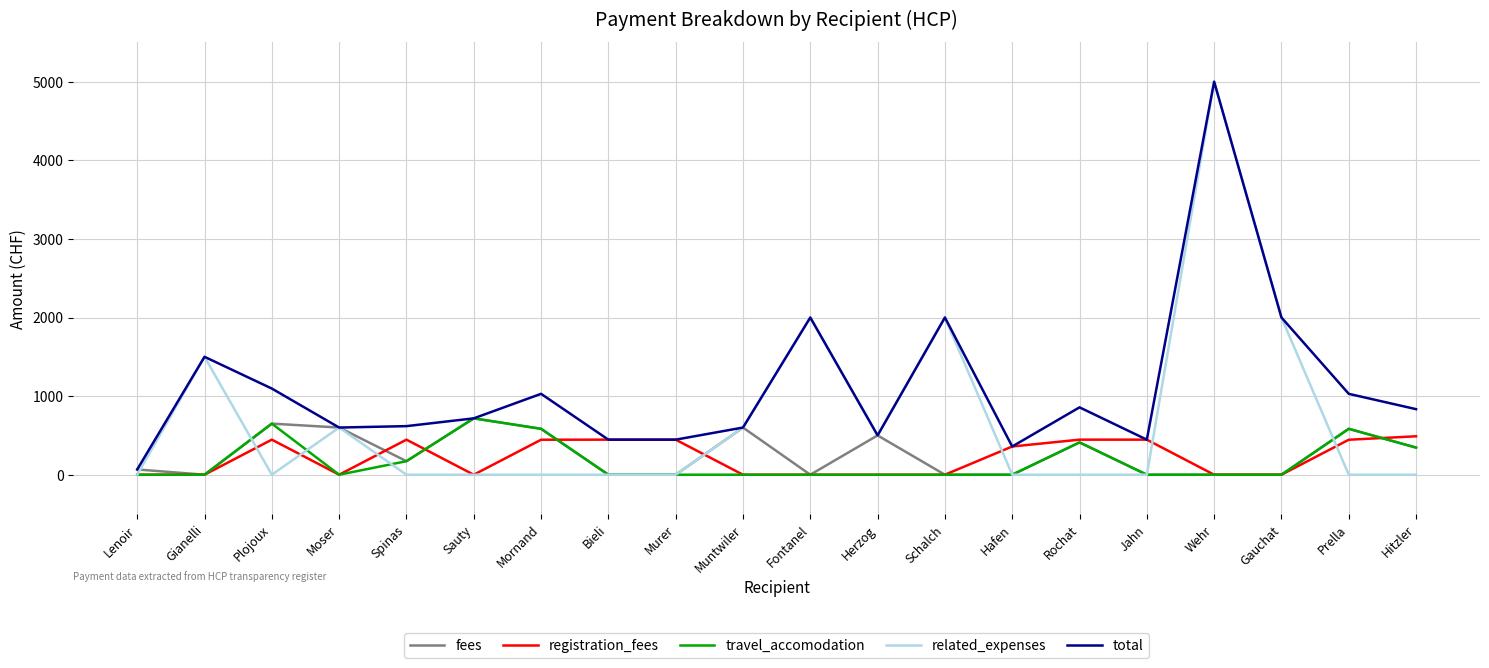

Is it true that total equals 463 at Sauty?

False